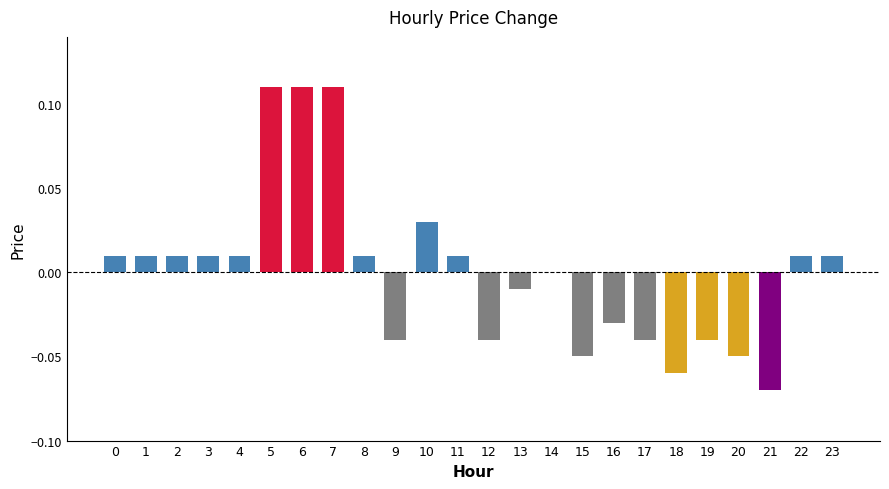

The chart shows a value of 0.0 at 1. True or false?

True